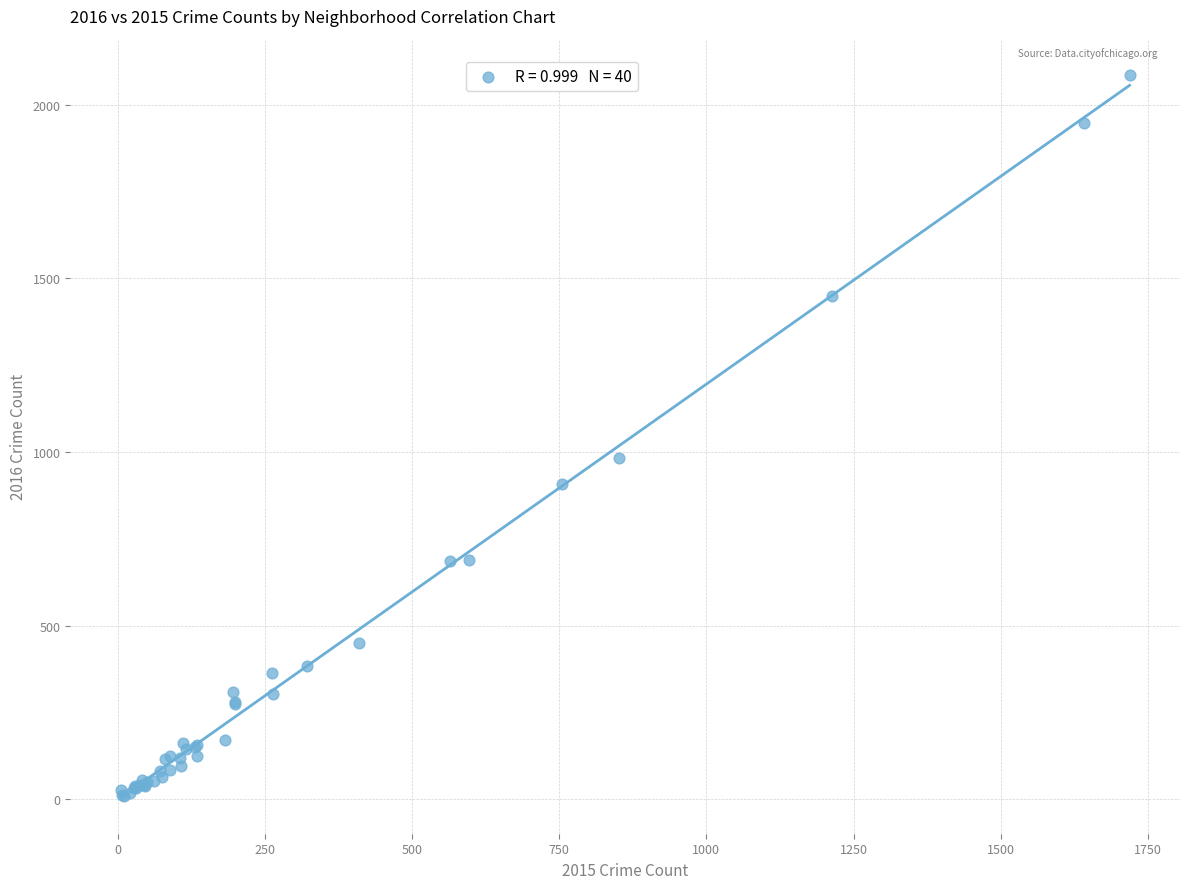

What Y value in the scatter plot is closest to 1048?

983